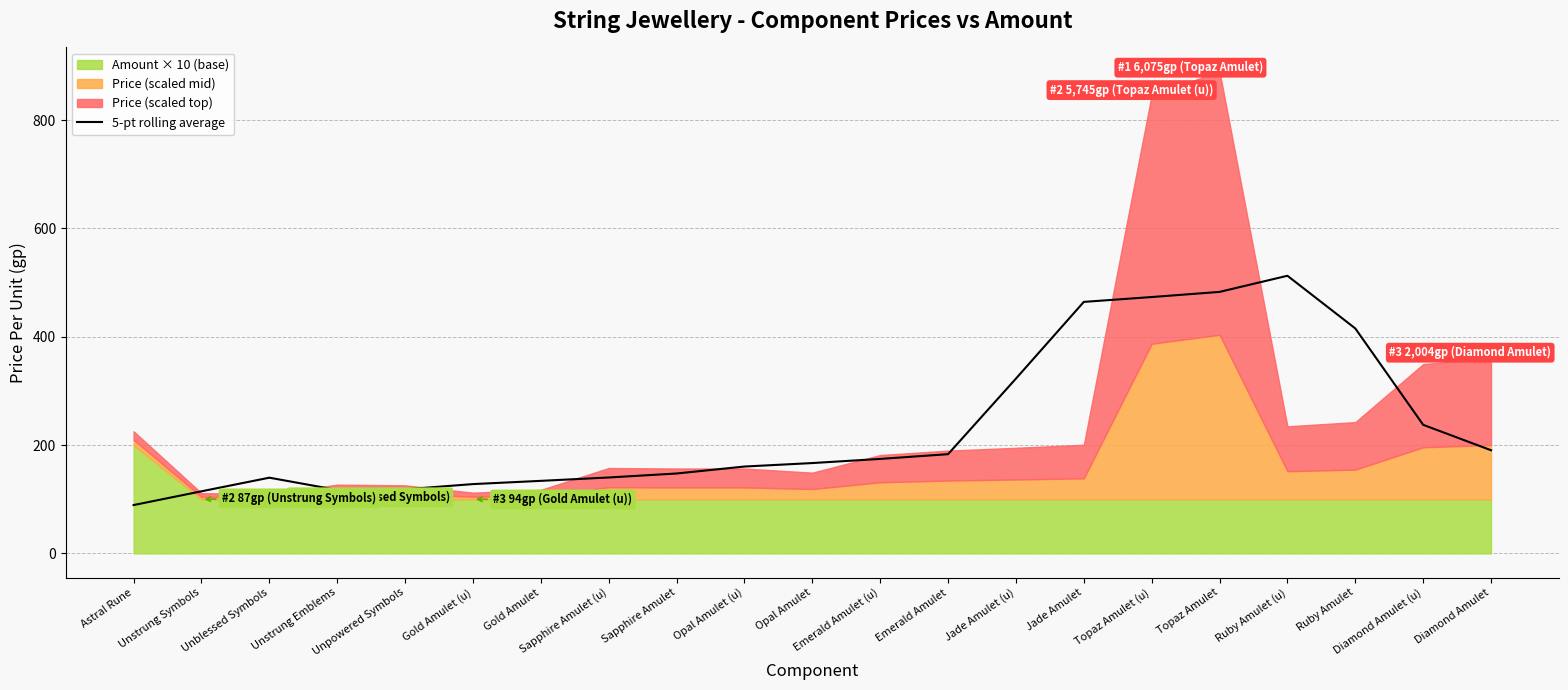

What is the value of the 19th point from the left?

415.4